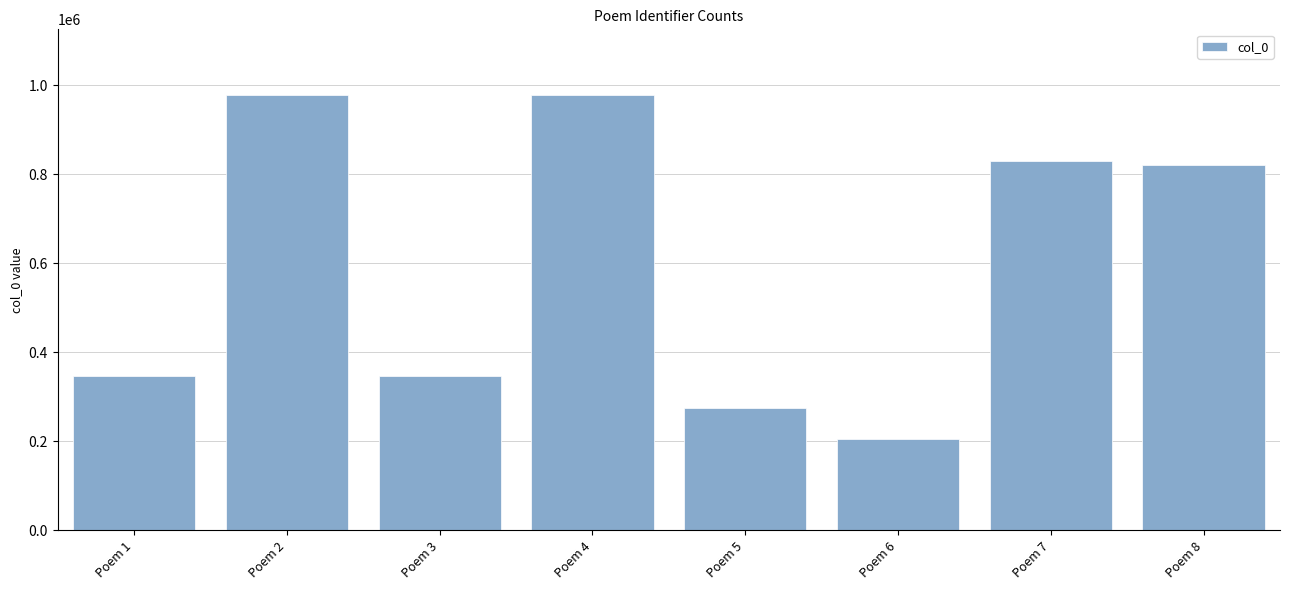

At which category does the chart reach its minimum across all series?

Poem 6